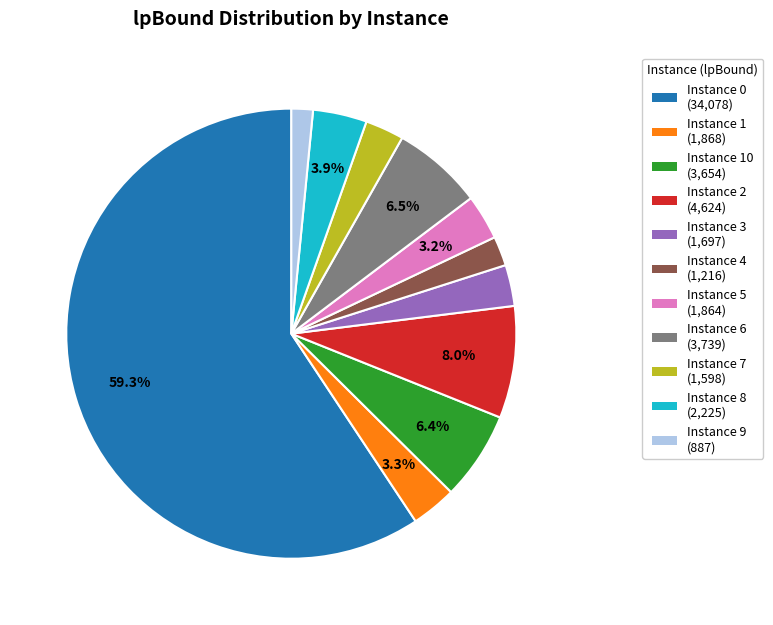

Is there a majority slice in this chart?

Yes